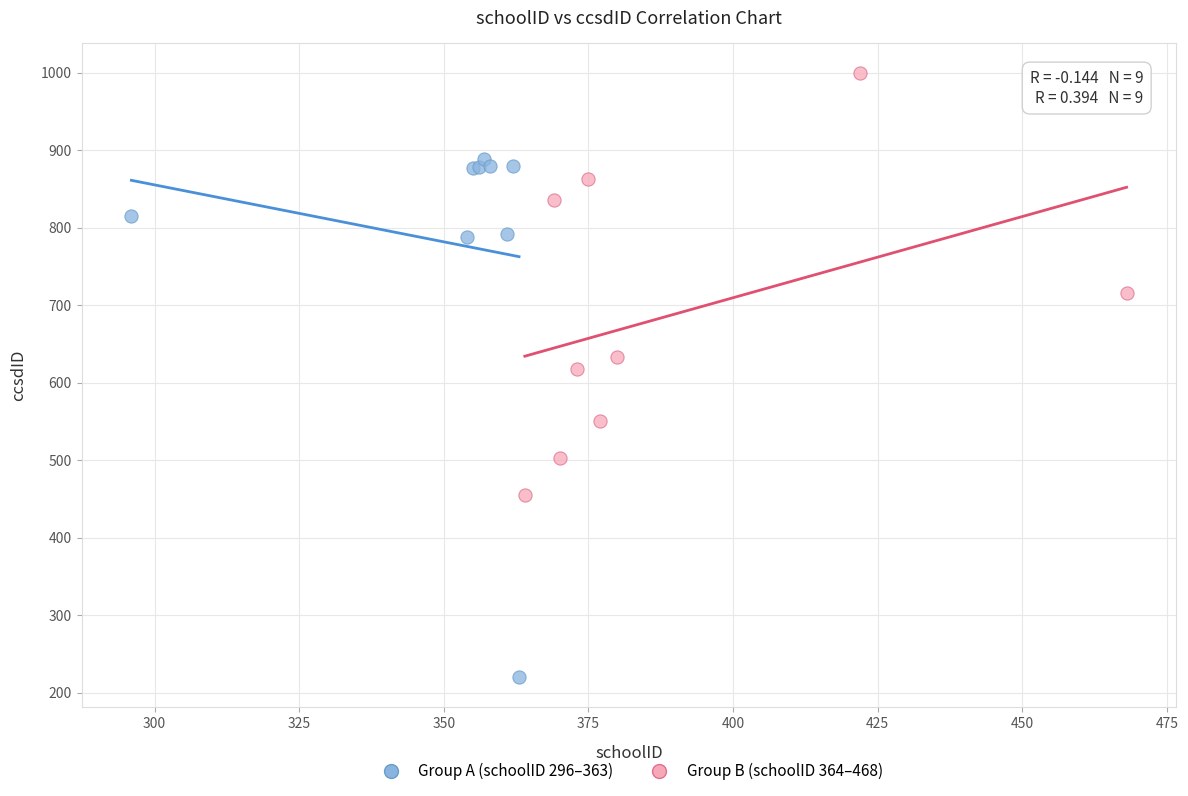

Which series reaches the minimum Y coordinate?

Group A (schoolID 296–363)